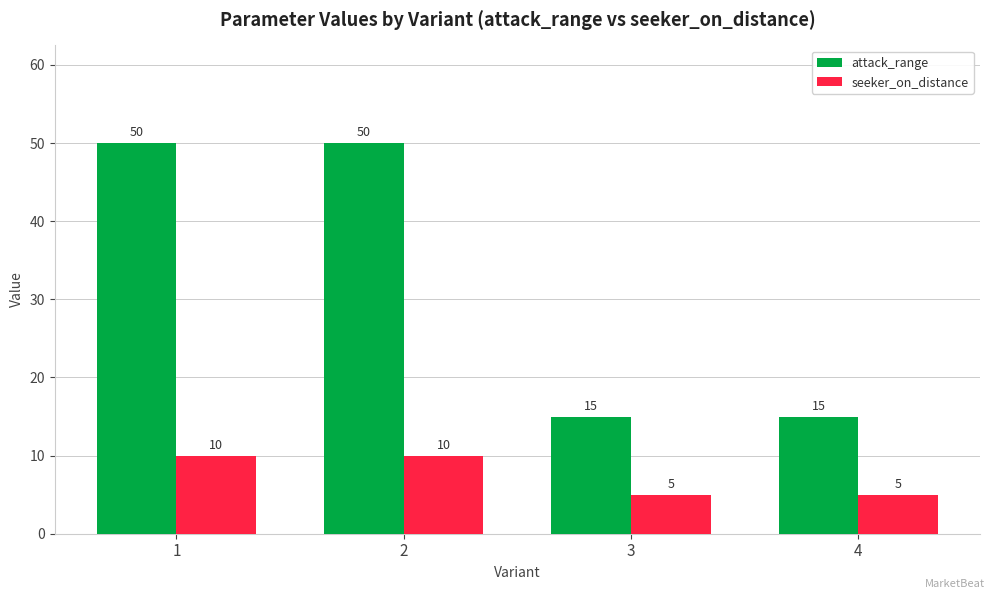

What is the value of the attack_range bar at the 3rd from the left?

15